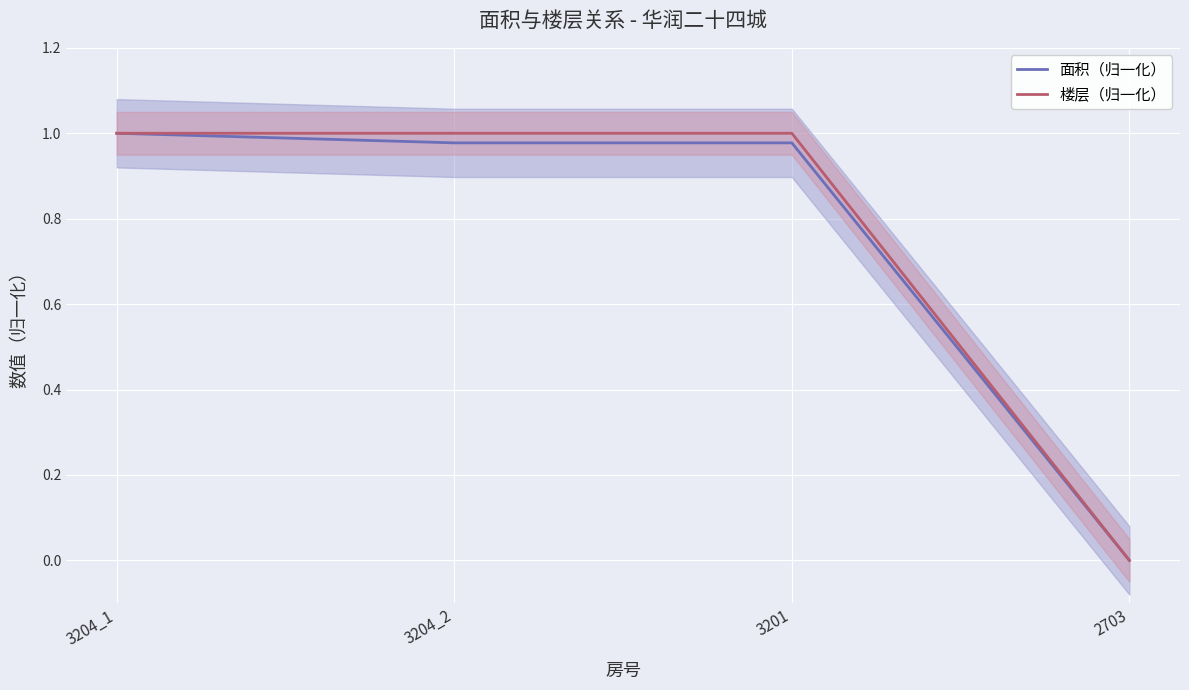

Which series has the largest total across all categories?

楼层（归一化）